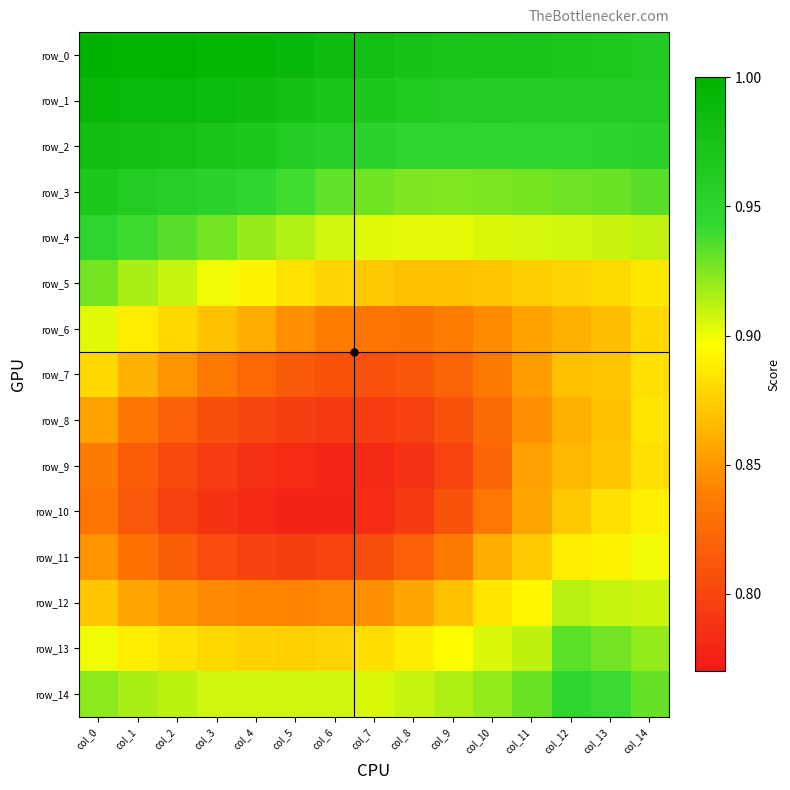

At which category does the chart reach its minimum across all series?

col_5